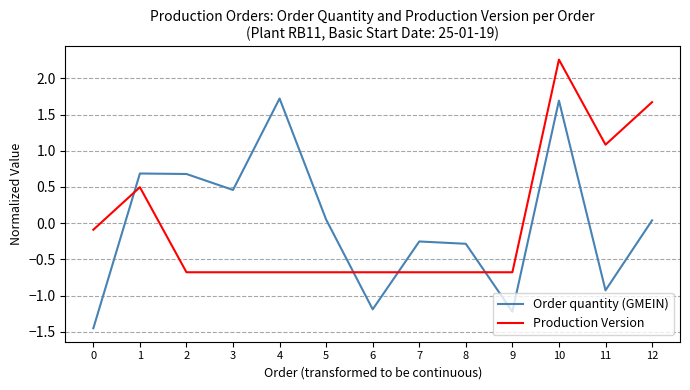

At which label does Production Version reach its peak?

10